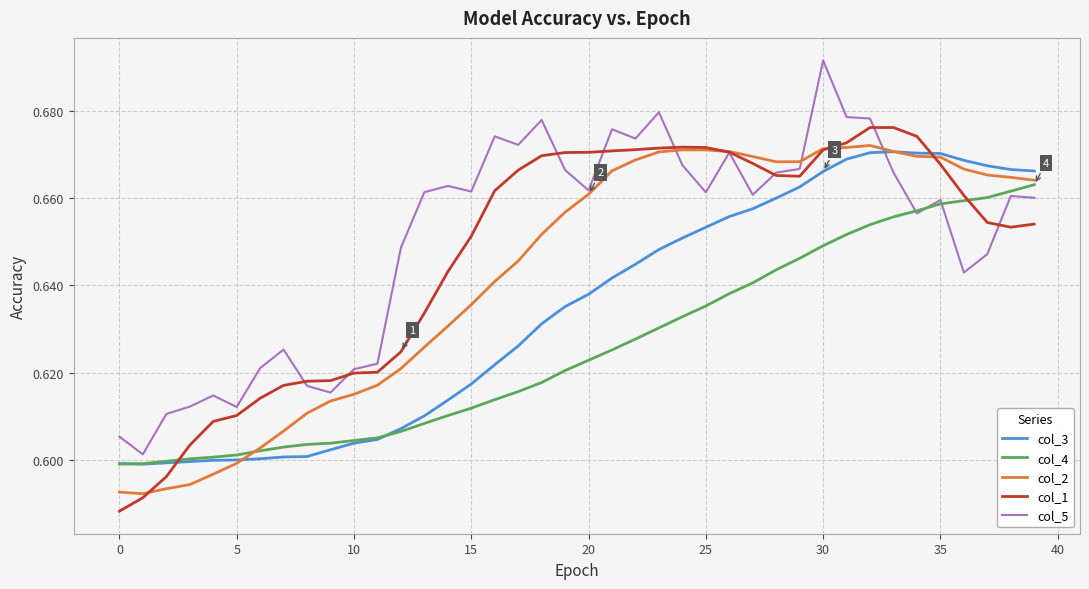

How many intersections are there between col_1 and col_4?

2